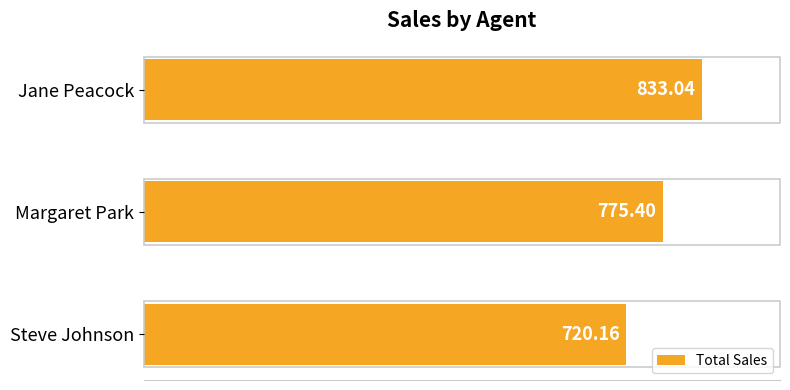

What is the difference between the maximum and minimum values?

112.9